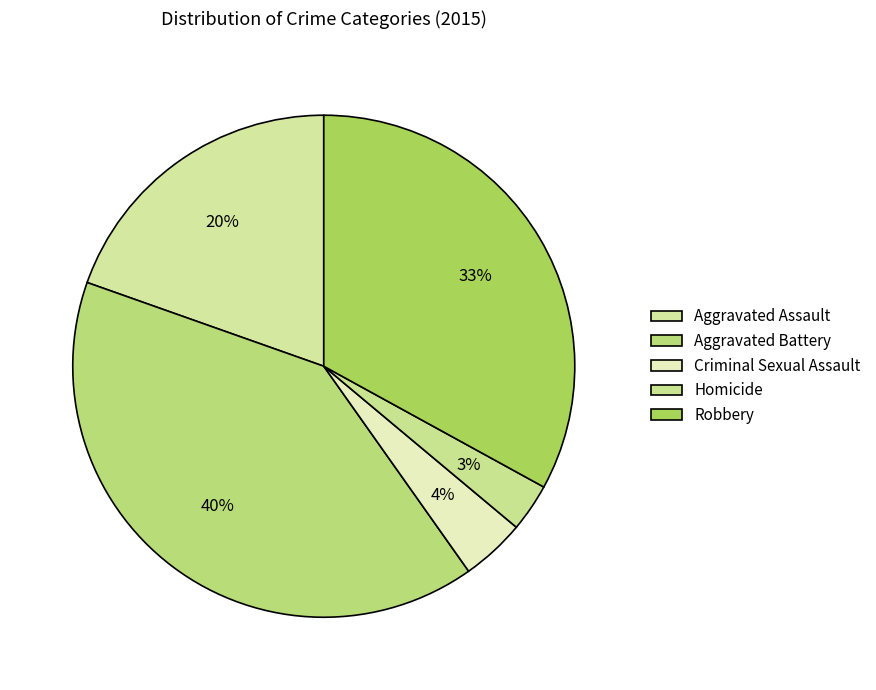

Does any single category account for the majority?

No